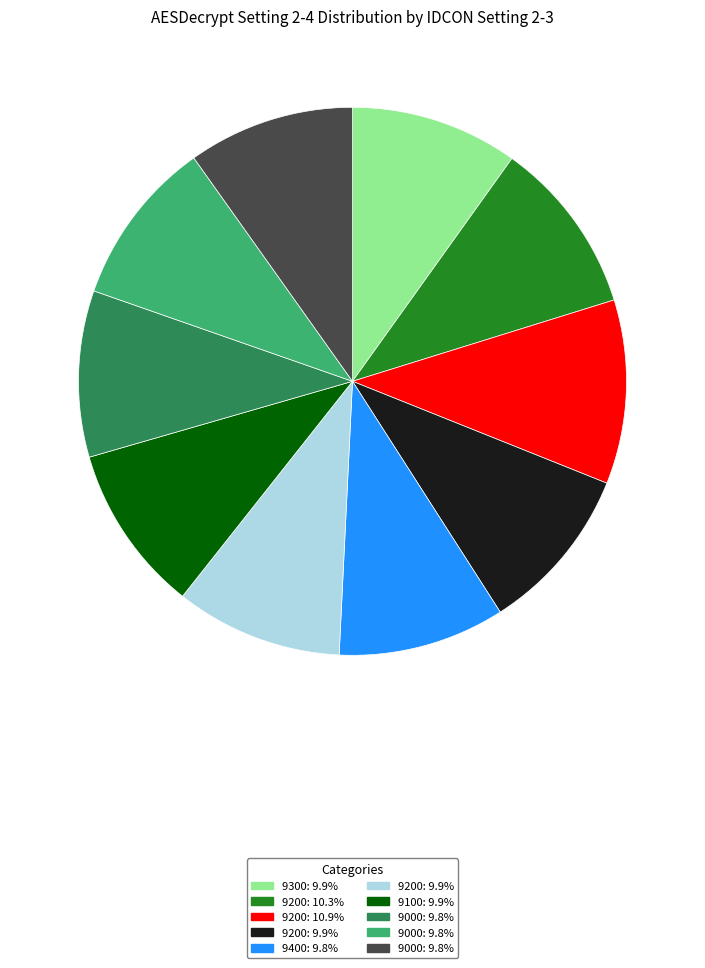

Count the number of slices in the pie.

10